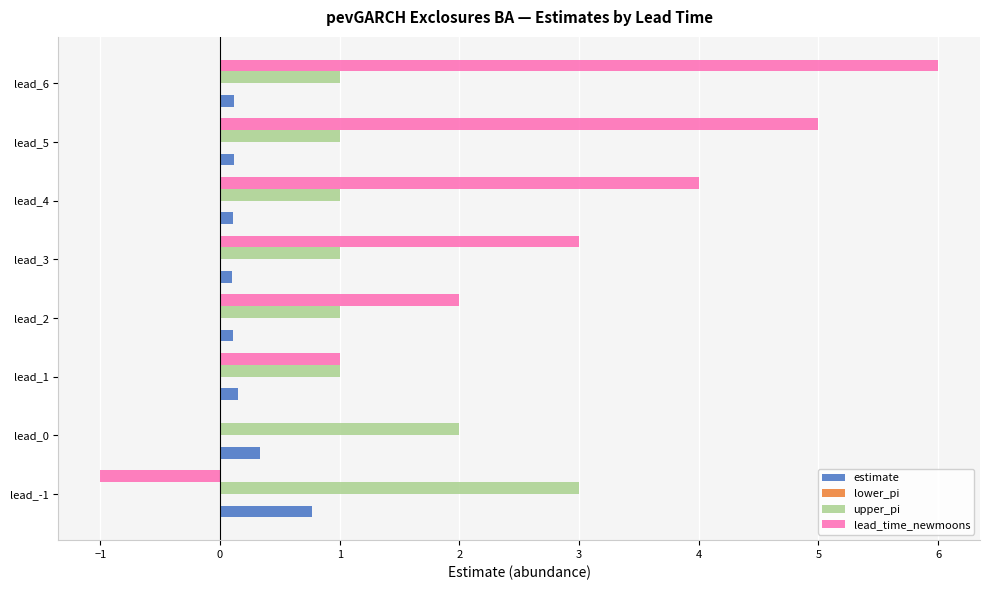

What is the highest value of the lead_time_newmoons series?

6.0